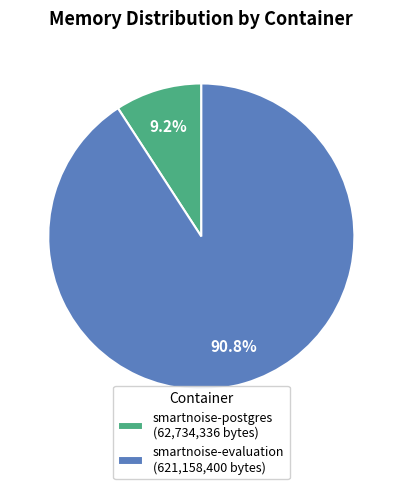

Combined, what portion of the pie is smartnoise-evaluation (621,158,400 bytes) and smartnoise-postgres (62,734,336 bytes)?

100.0%